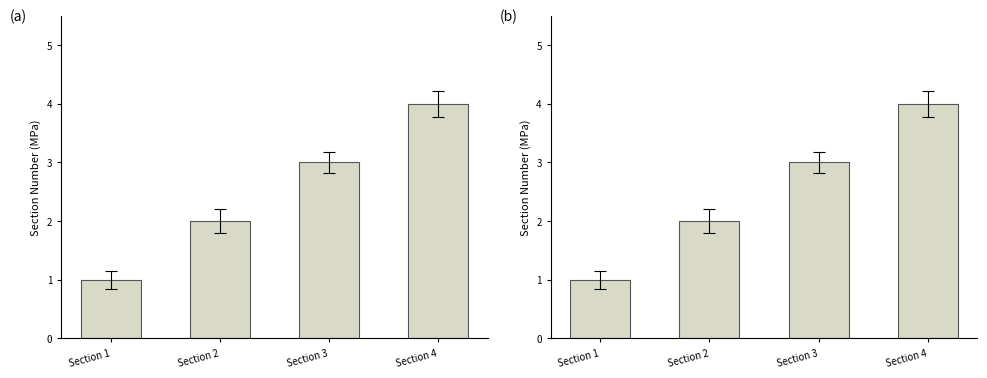

Rank the categories by value from lowest to highest.

Section 1, Section 2, Section 3, Section 4